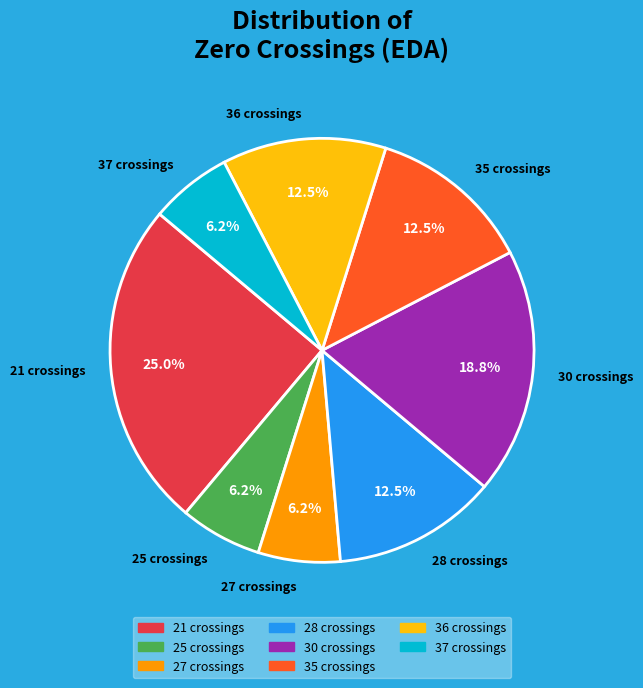

Combined, do 37 crossings and 35 crossings account for over 50%?

No